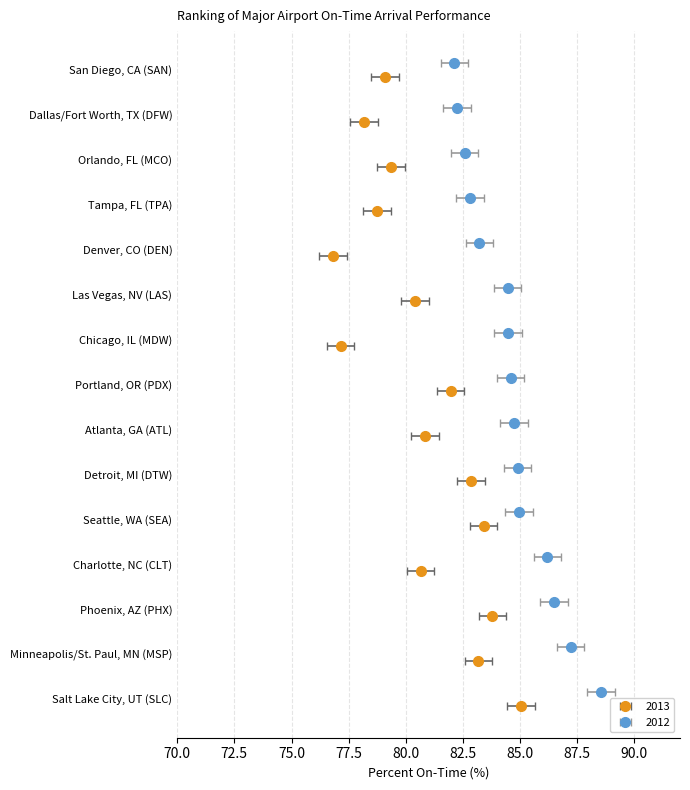

What is the approximate value of 2012 at Detroit, MI (DTW)?

84.9